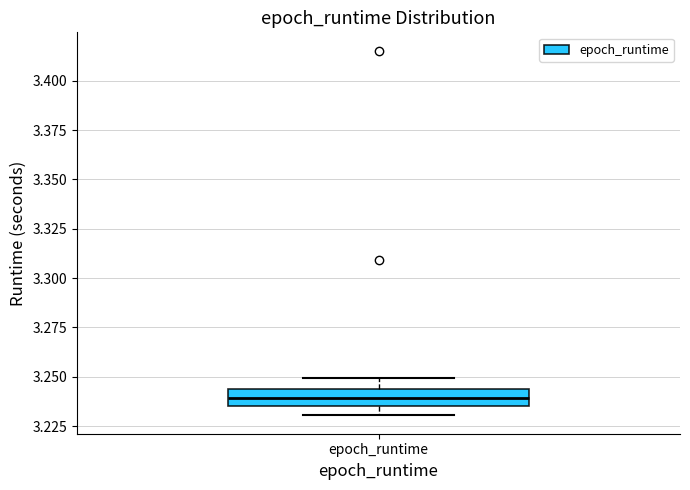

Read this box plot against the y-axis: the position of the median line, the range covered by the box, and the ends of both whiskers. The values are not printed on the chart, so give them approximately, as read against the axis.

median 3.240, box 3.235 to 3.245, whiskers 3.230 to 3.250